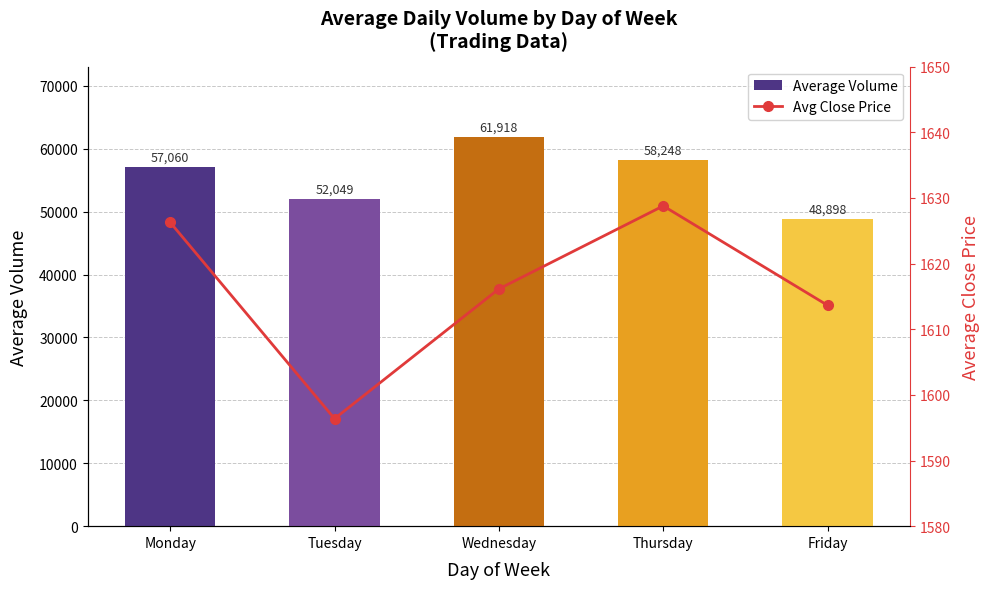

What is the spread (max minus min) of values at Monday?

55433.7